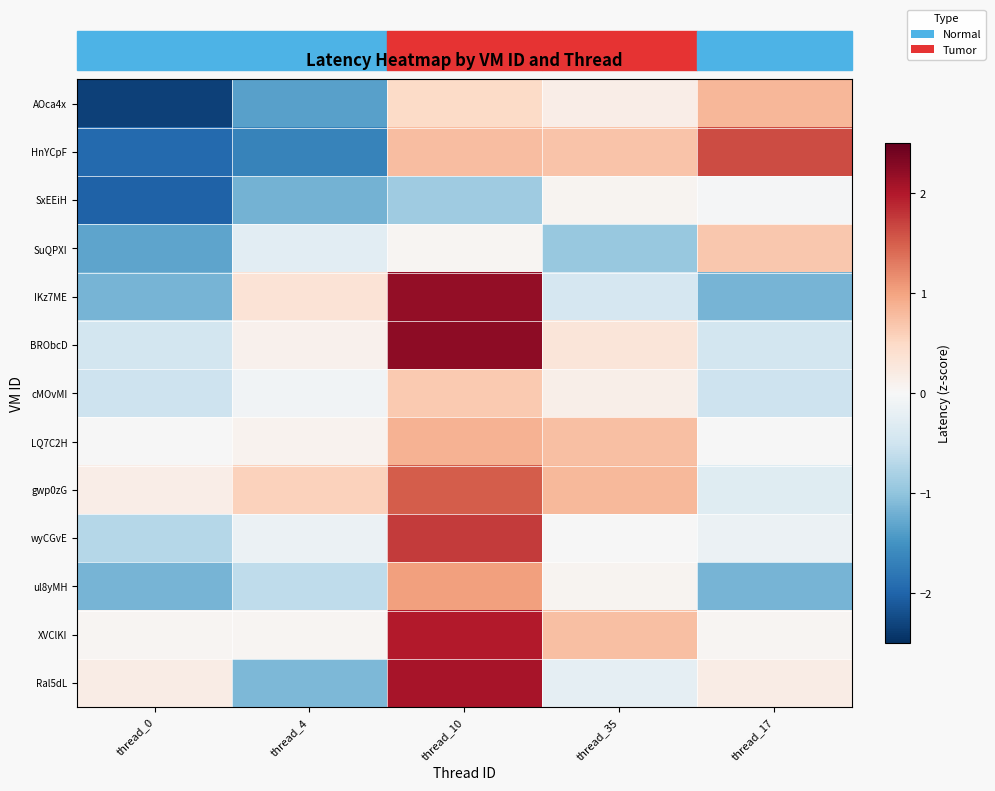

Between thread_0 and thread_4, which series saw the biggest shift?

IKz7ME